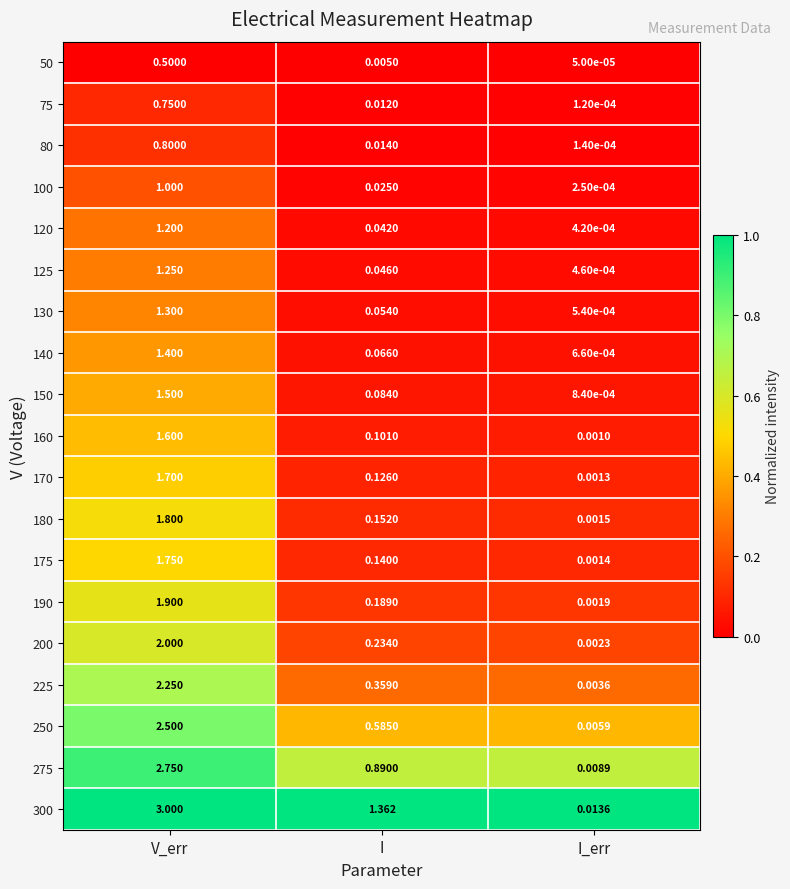

How many series are shown in this chart?

19